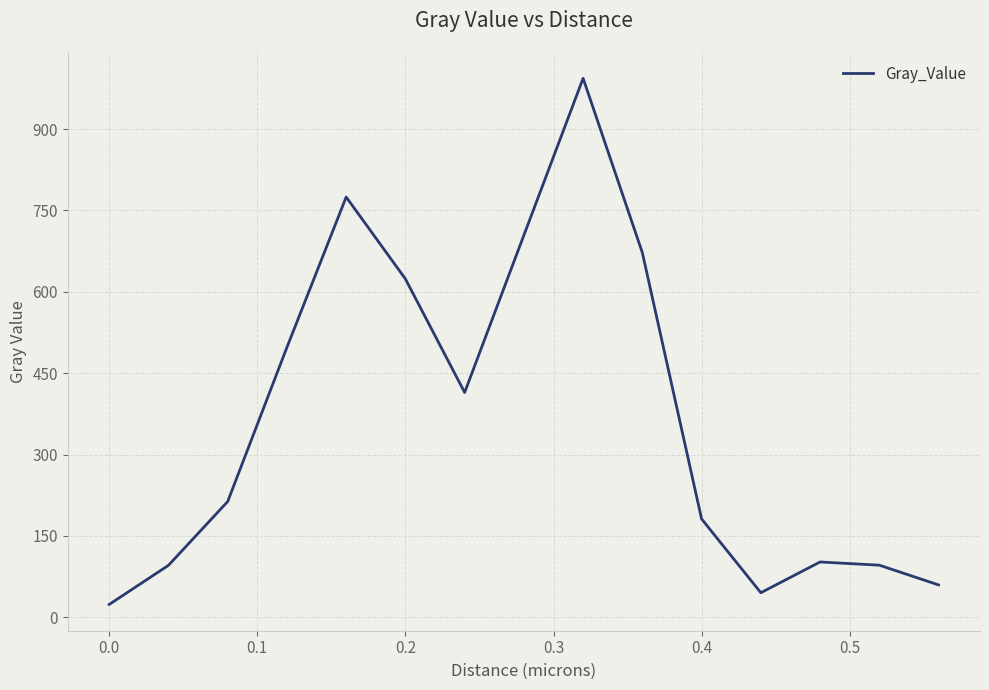

What is the difference between the maximum and minimum values?

970.0